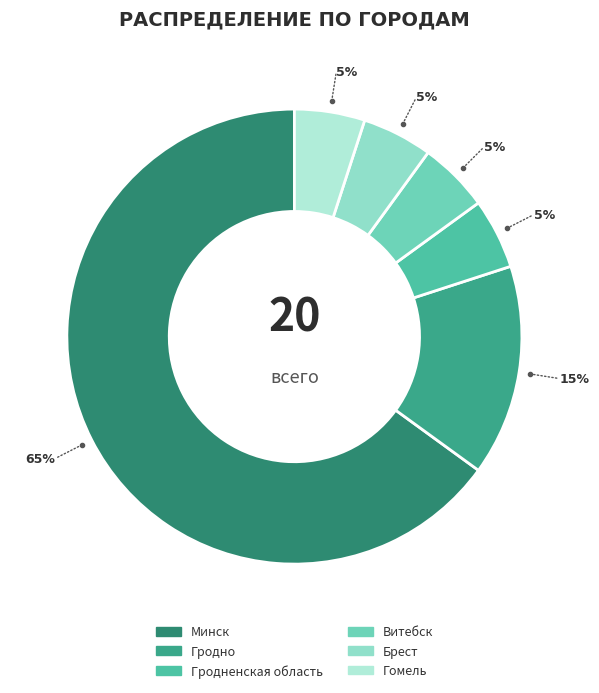

Do Брест and Гомель together represent more than half of the pie?

No